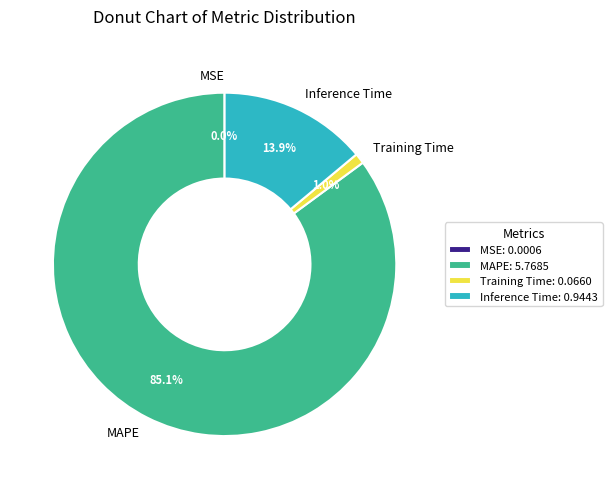

Is there any slice that represents more than half of the pie?

Yes